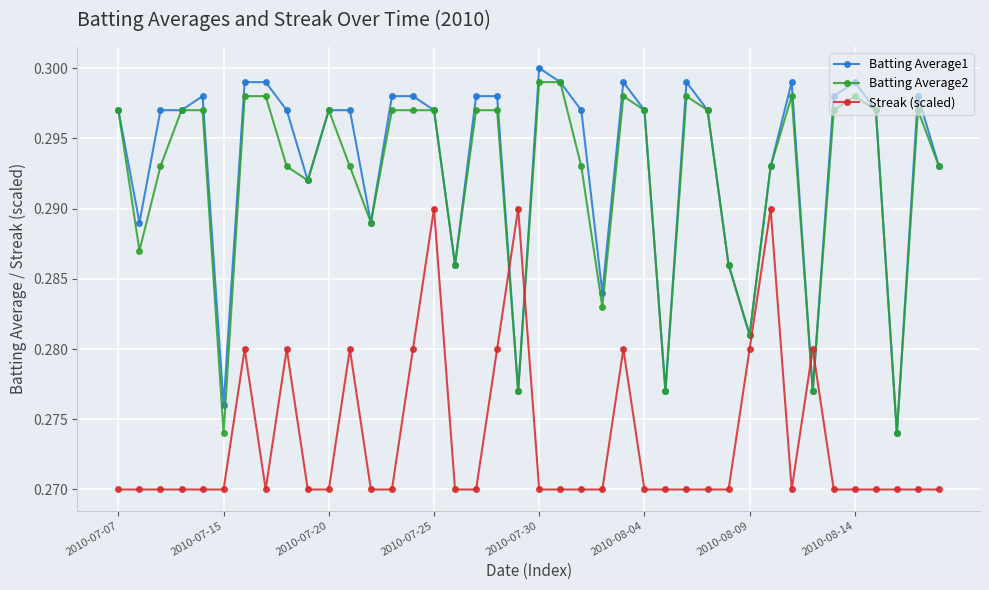

How many intersections are there between Batting Average2 and Streak (scaled)?

4